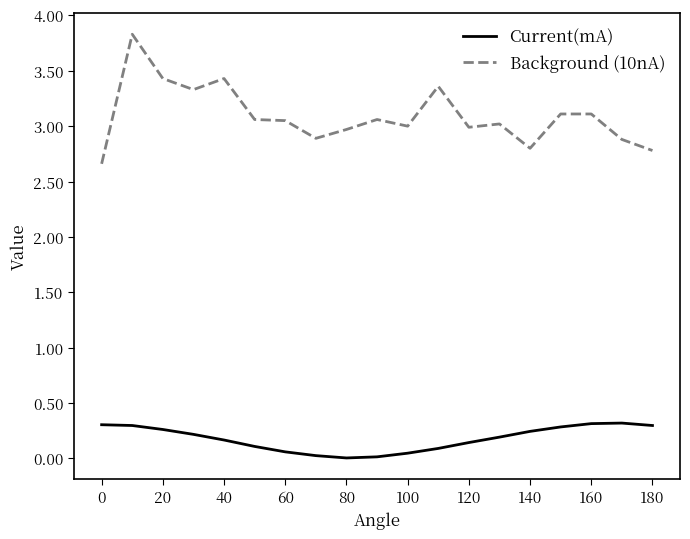

Which series has the largest total across all categories?

Background (10nA)